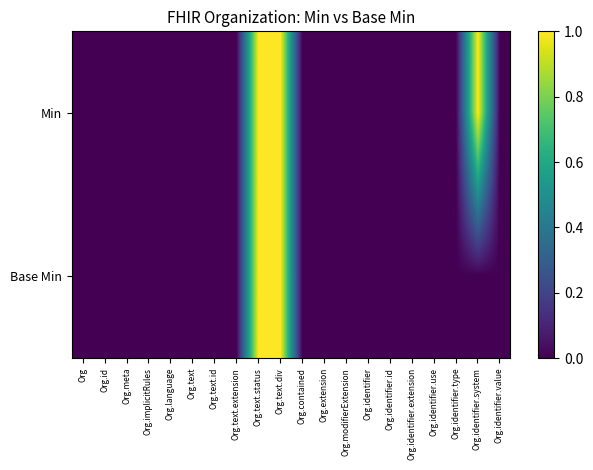

Which series has the largest range (max minus min)?

Min